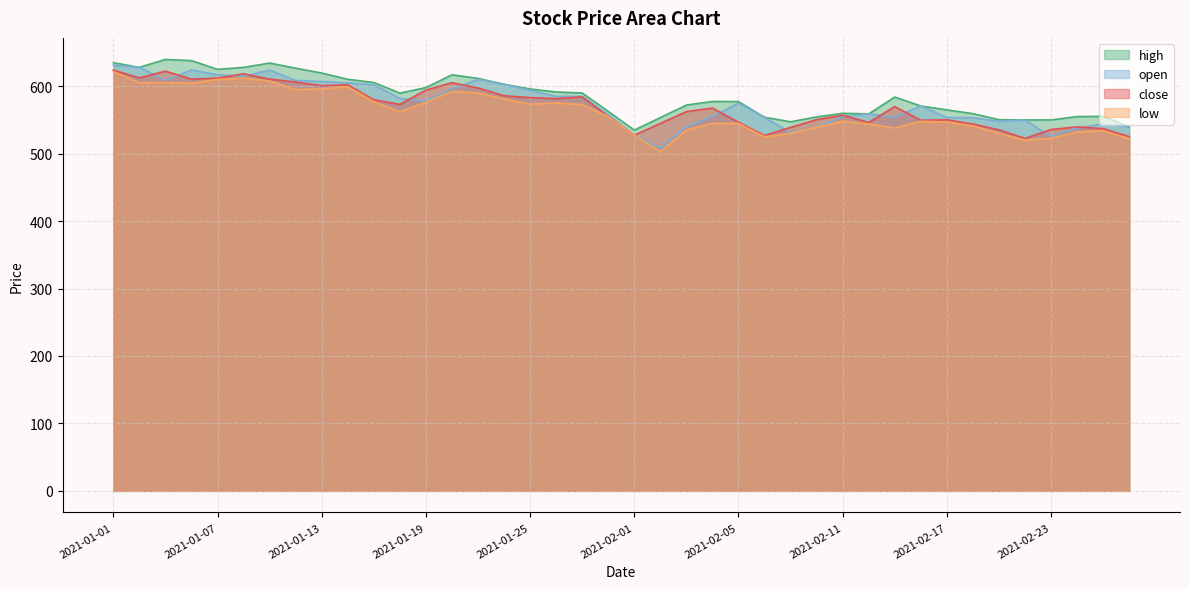

What is the minimum value for high?

534.9